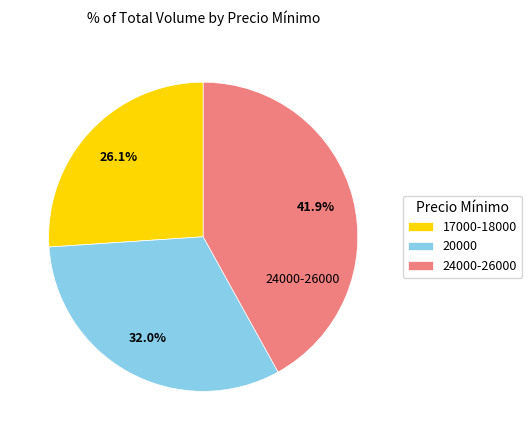

Is there any slice that represents more than half of the pie?

No